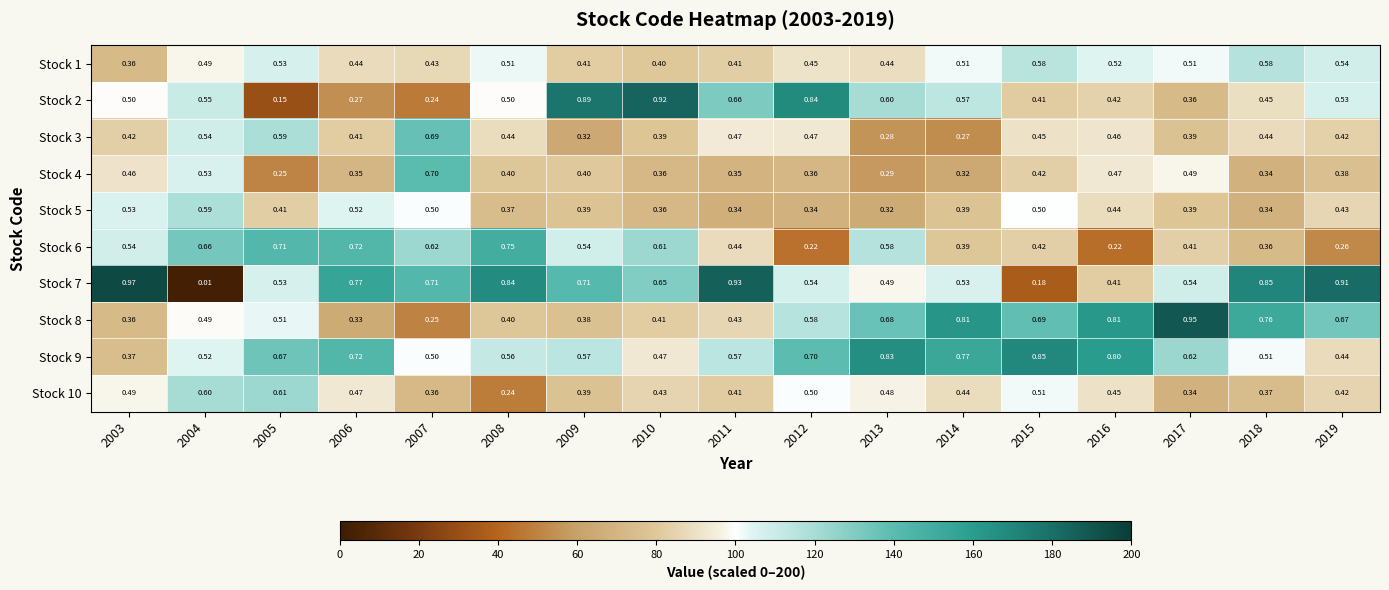

How many distinct data groups are displayed?

10